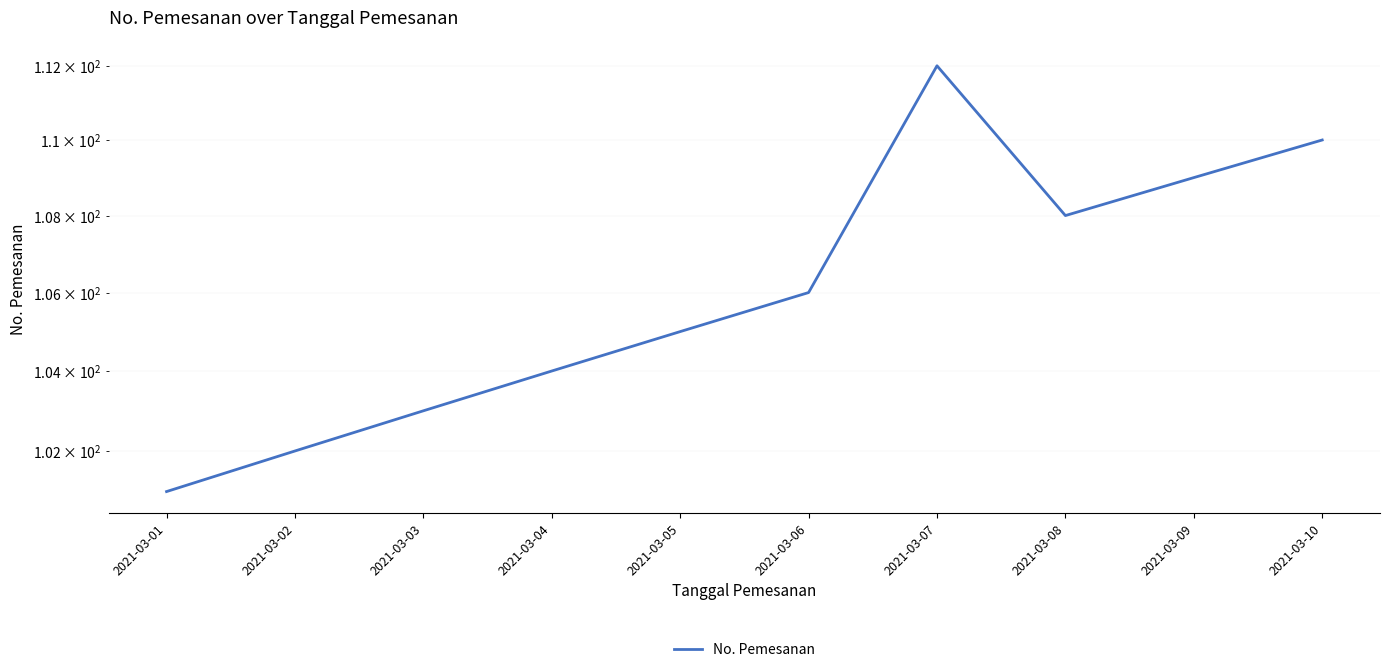

Count the number of categories in the chart.

10